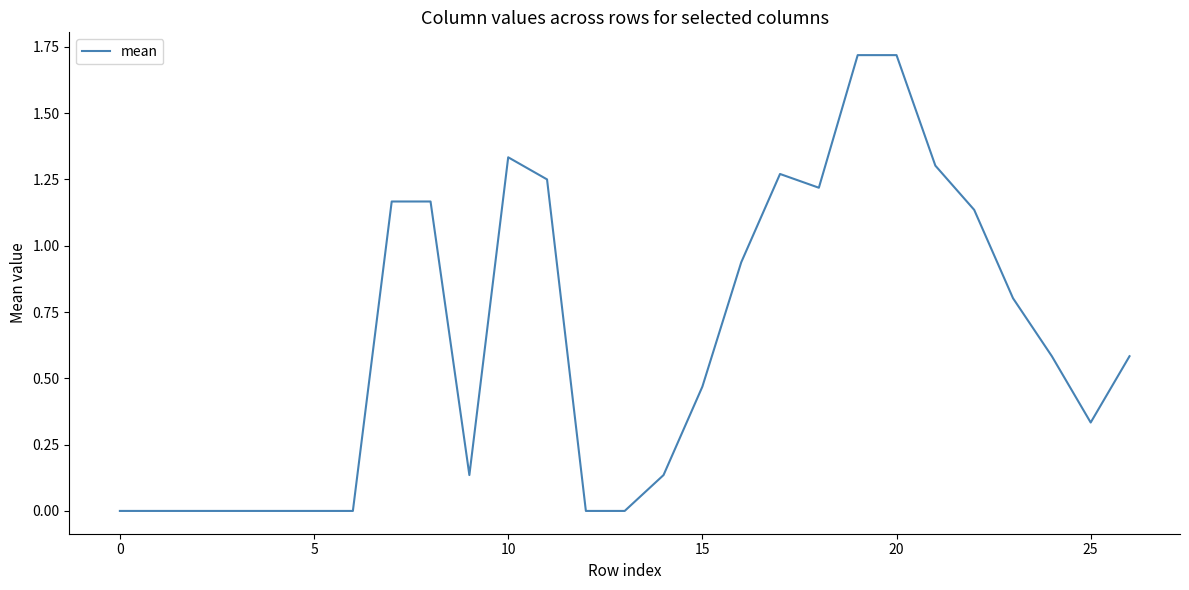

What is the maximum value shown in the chart?

1.7